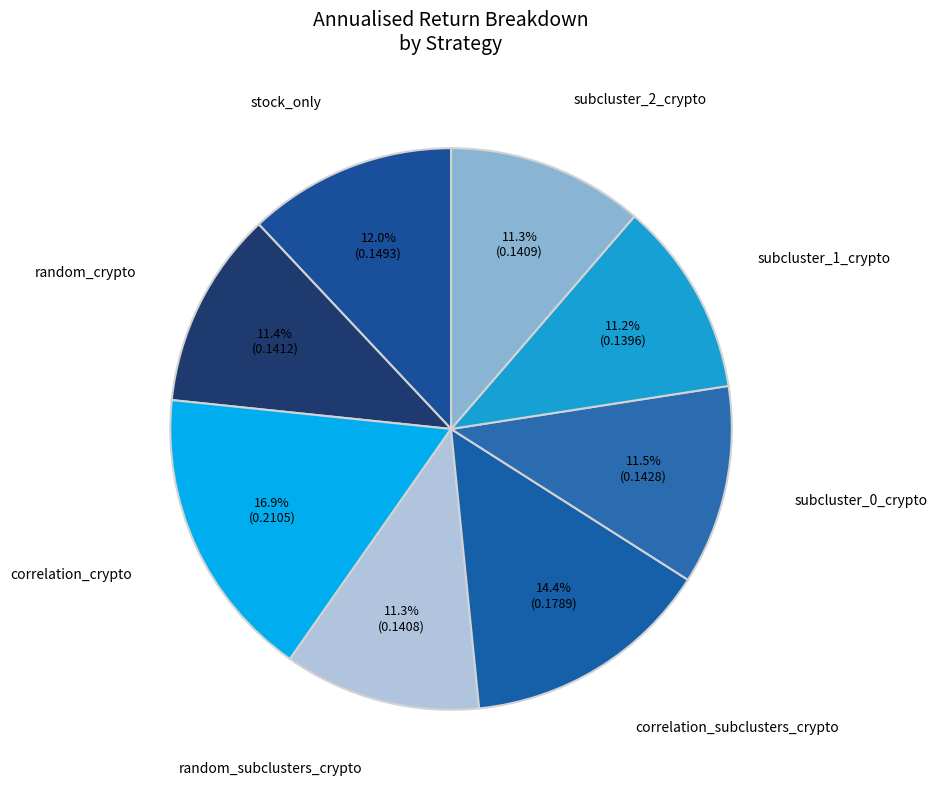

How many slices are in this pie chart?

8